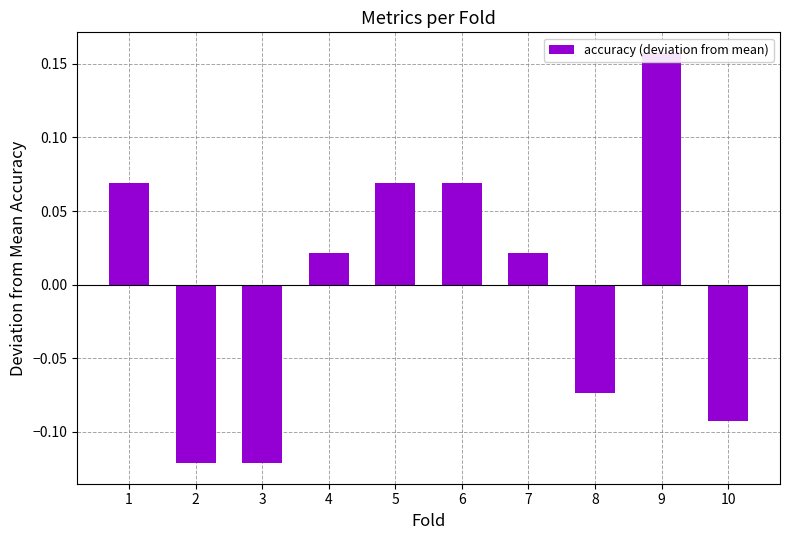

How many values are above zero?

6